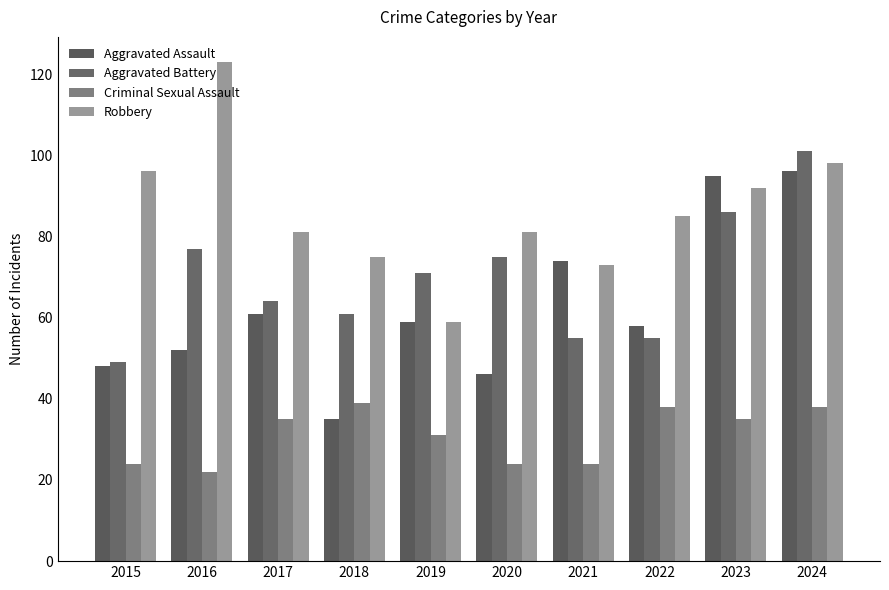

Are the bars grouped side by side (vs. stacked)?

Yes